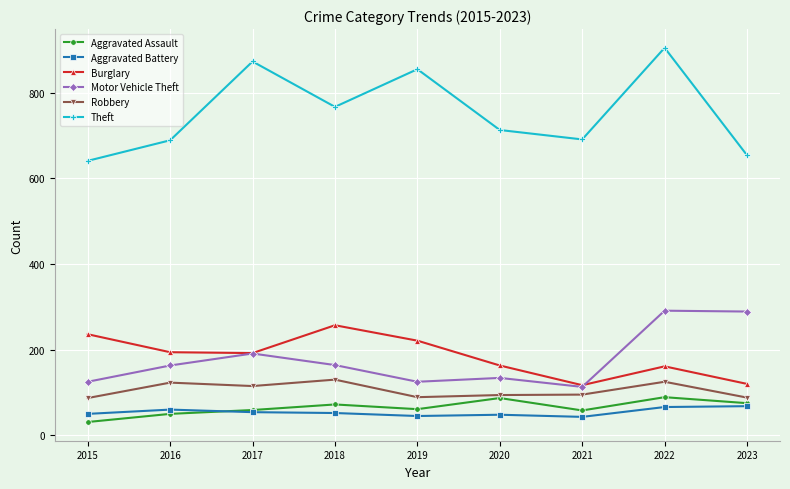

The value of Aggravated Battery at 2022 is 66. True or false?

True